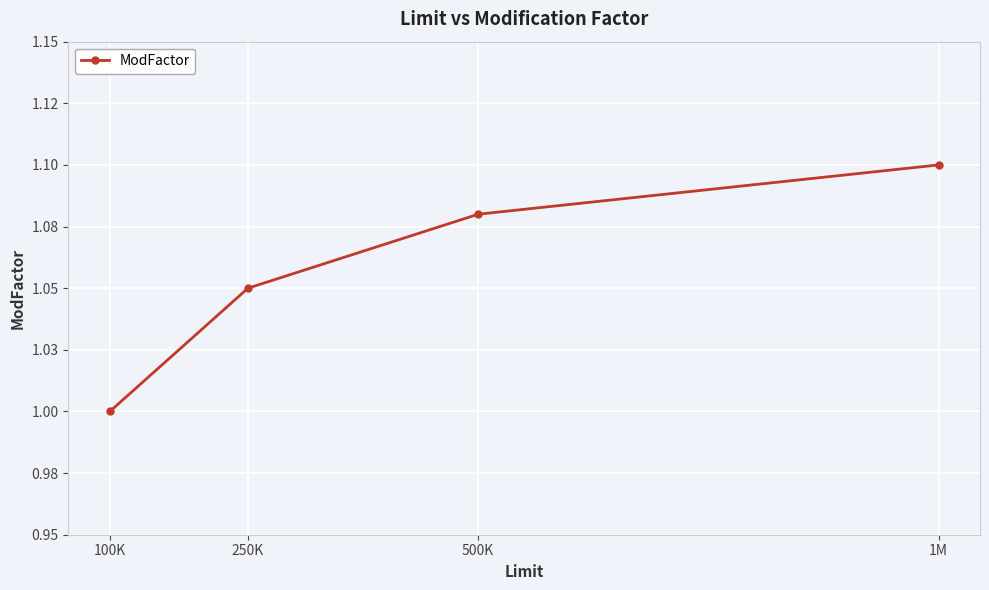

At which label is the value closest to 1?

100K